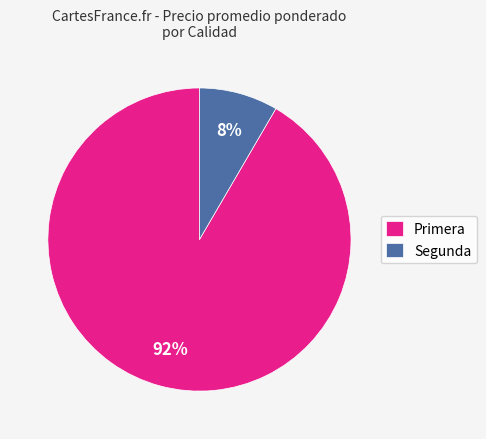

Does Primera account for over 50% of the chart?

Yes